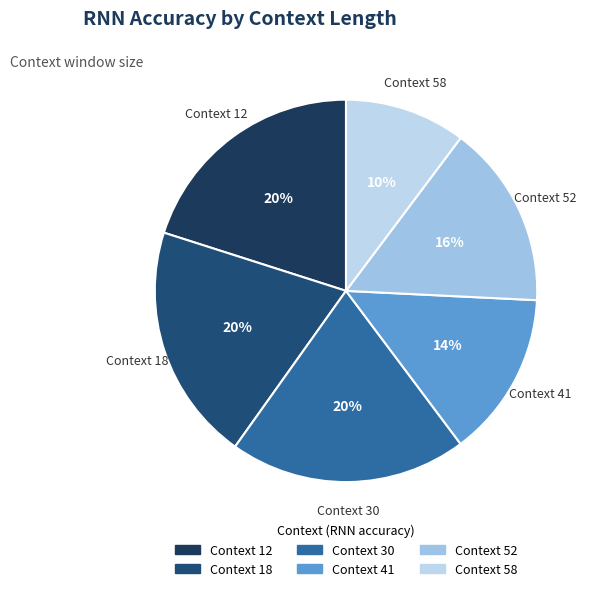

What is the largest slice in the pie chart?

12